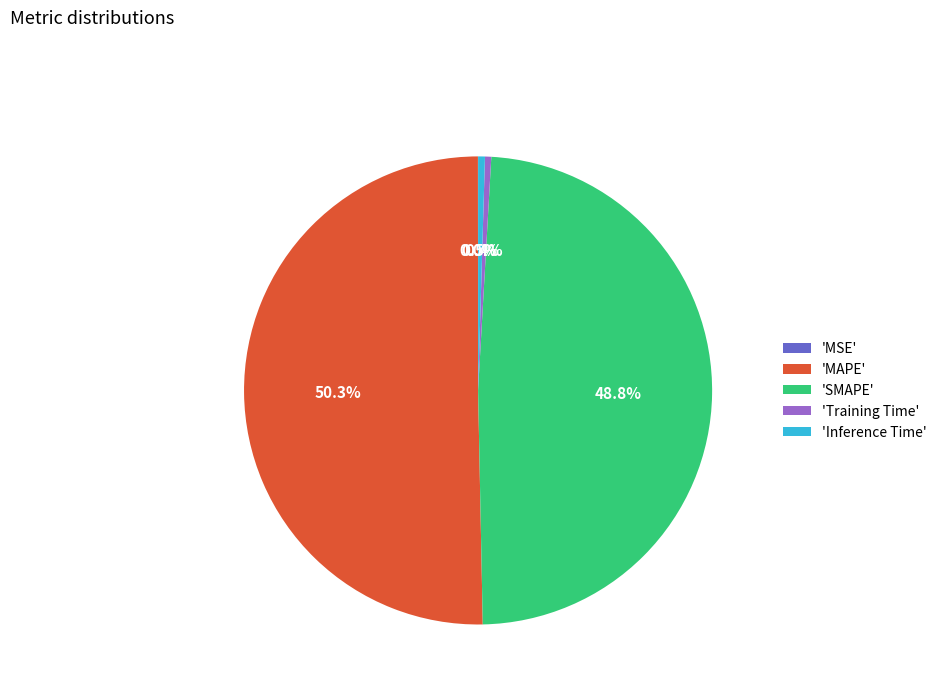

Does 'Inference Time' represent more than half of the total?

No